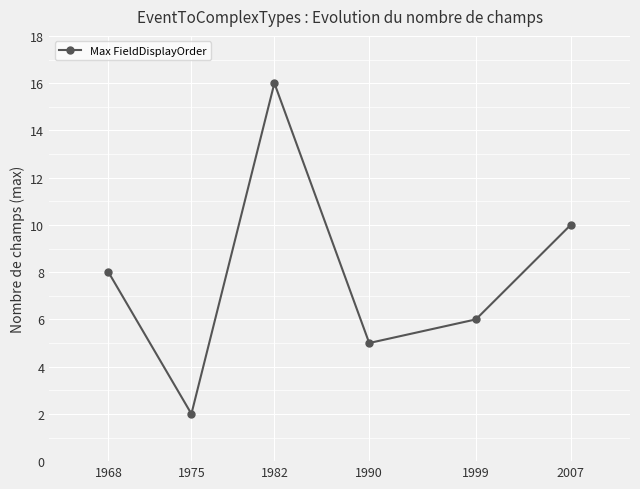

Rank the categories by value from lowest to highest.

1975, 1990, 1999, 1968, 2007, 1982